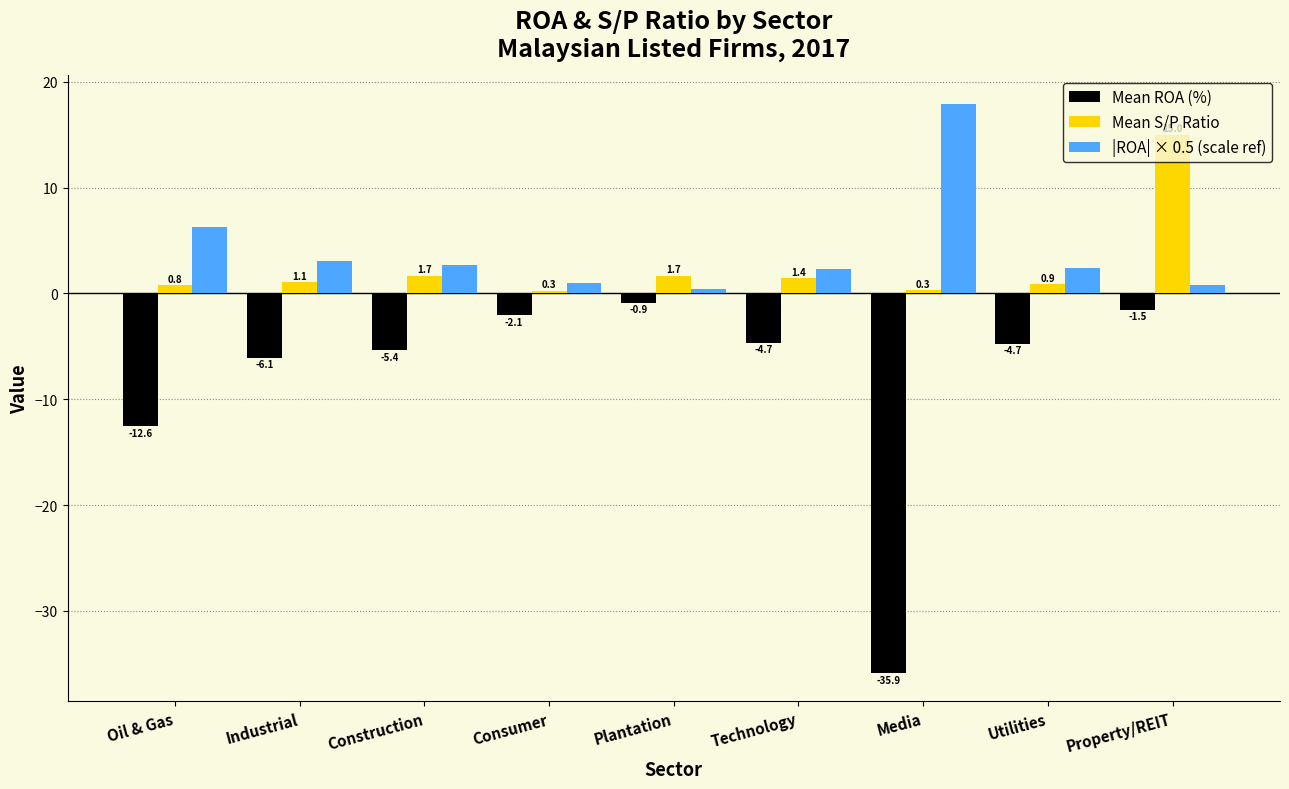

What is the minimum value for Mean S/P Ratio?

0.3